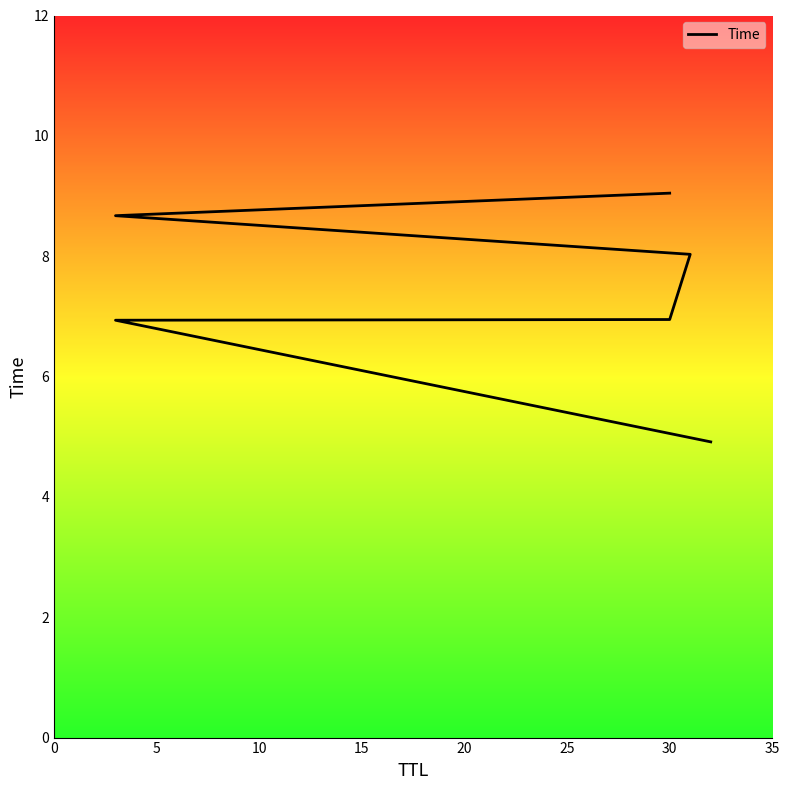

What value does the data have at 0?

4.9